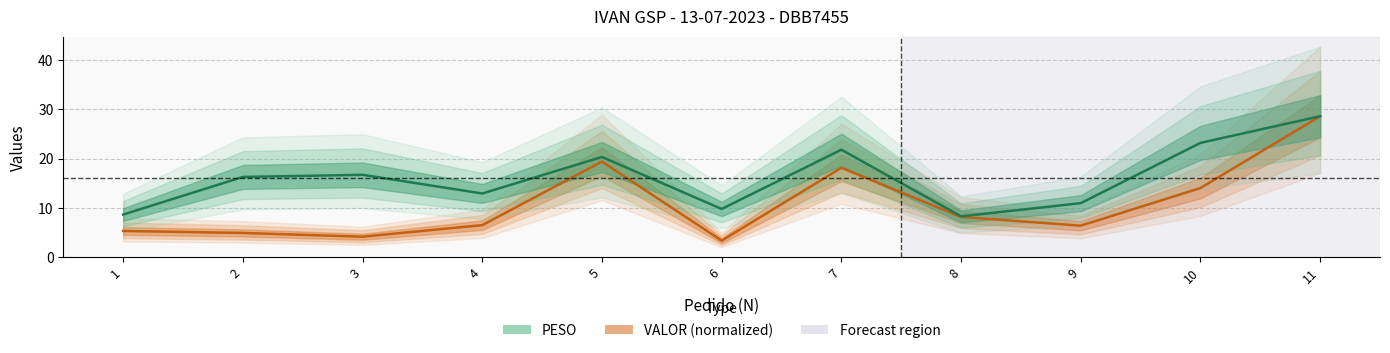

The value of PESO at 8 is 4.0. True or false?

False